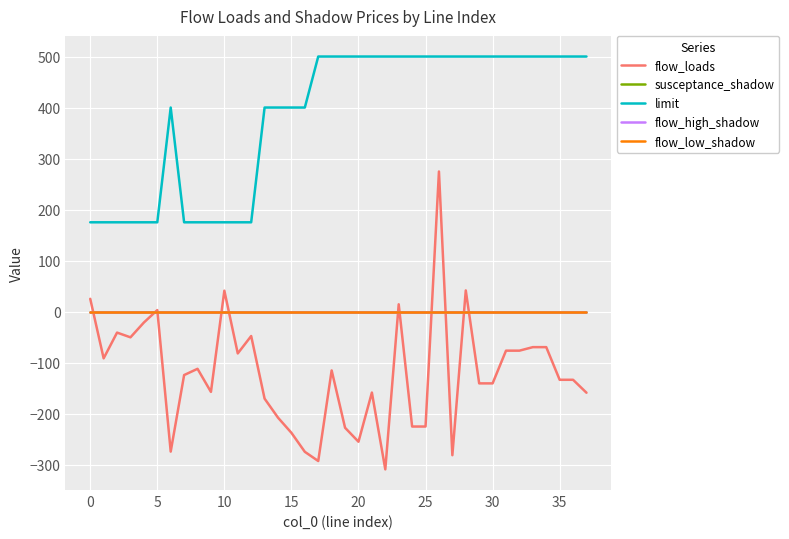

Is this an area chart (filled region under the line)?

No